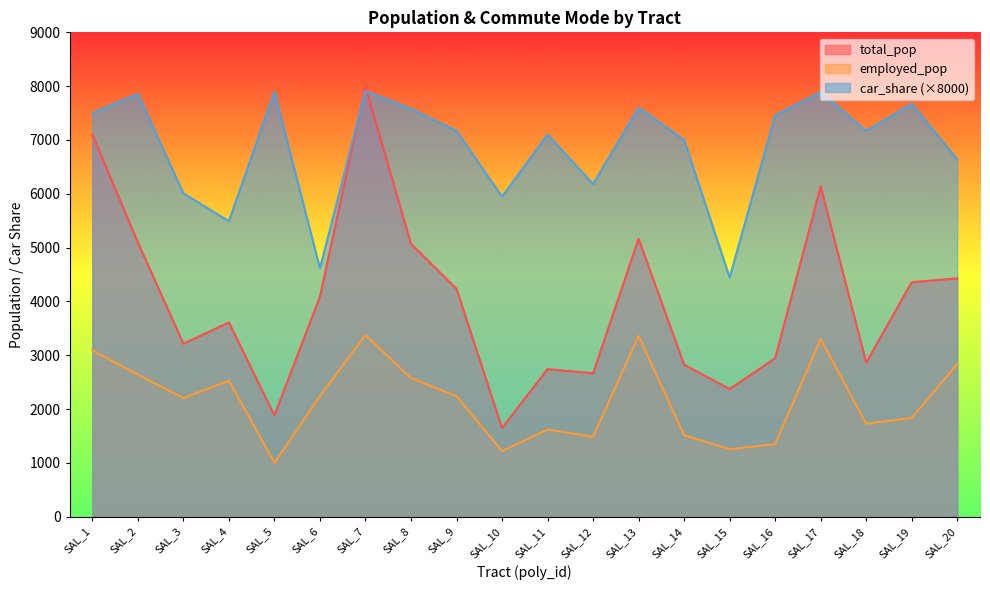

Reading left to right, list all the values displayed in this chart.

total_pop: SAL_1=7101.0	SAL_2=5097.0	SAL_3=3214.0	SAL_4=3610.0	SAL_5=1882.0	SAL_6=4089.0	SAL_7=7991.0	SAL_8=5070.0	SAL_9=4235.0	SAL_10=1648.0	SAL_11=2743.0	SAL_12=2664.0	SAL_13=5165.0	SAL_14=2825.0	SAL_15=2373.0	SAL_16=2944.0	SAL_17=6135.0	SAL_18=2864.0	SAL_19=4358.0	SAL_20=4428.0
employed_pop: SAL_1=3092.0	SAL_2=2640.0	SAL_3=2205.0	SAL_4=2529.0	SAL_5=1003.0	SAL_6=2244.0	SAL_7=3376.0	SAL_8=2574.0	SAL_9=2241.0	SAL_10=1221.0	SAL_11=1620.0	SAL_12=1485.0	SAL_13=3360.0	SAL_14=1516.0	SAL_15=1253.0	SAL_16=1351.0	SAL_17=3303.0	SAL_18=1729.0	SAL_19=1836.0	SAL_20=2835.0
car_share: SAL_1=7499.2	SAL_2=7855.2	SAL_3=6008.8	SAL_4=5490.4	SAL_5=7897.6	SAL_6=4617.6	SAL_7=7907.2	SAL_8=7579.2	SAL_9=7169.6	SAL_10=5946.4	SAL_11=7101.6	SAL_12=6180.0	SAL_13=7598.4	SAL_14=7002.4	SAL_15=4445.6	SAL_16=7456.0	SAL_17=7892.0	SAL_18=7167.2	SAL_19=7672.0	SAL_20=6640.8